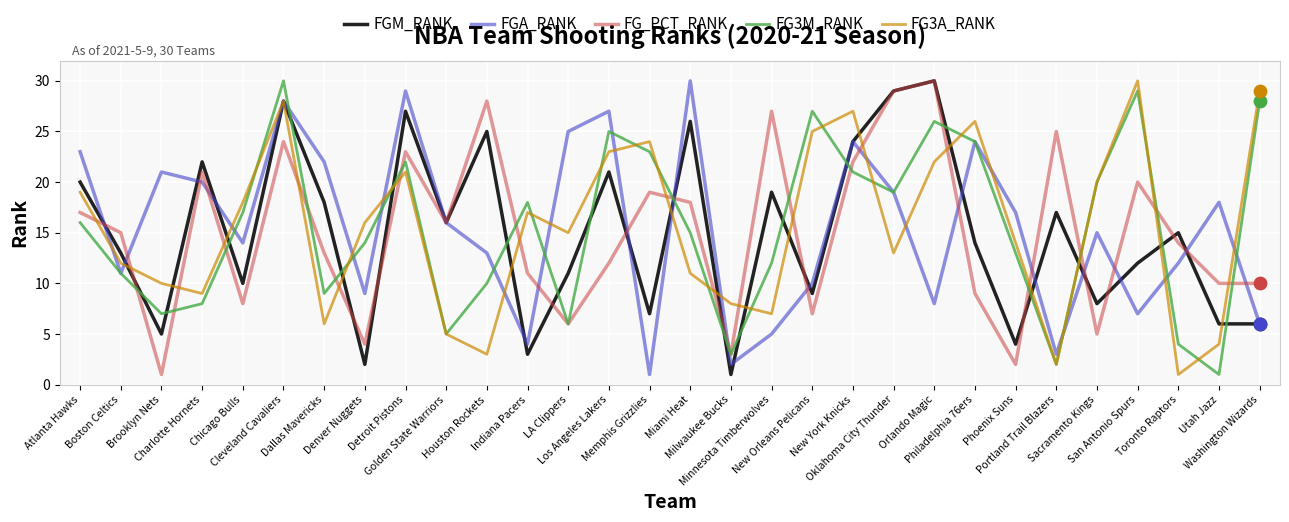

What is the total value across all series at LA Clippers?

63